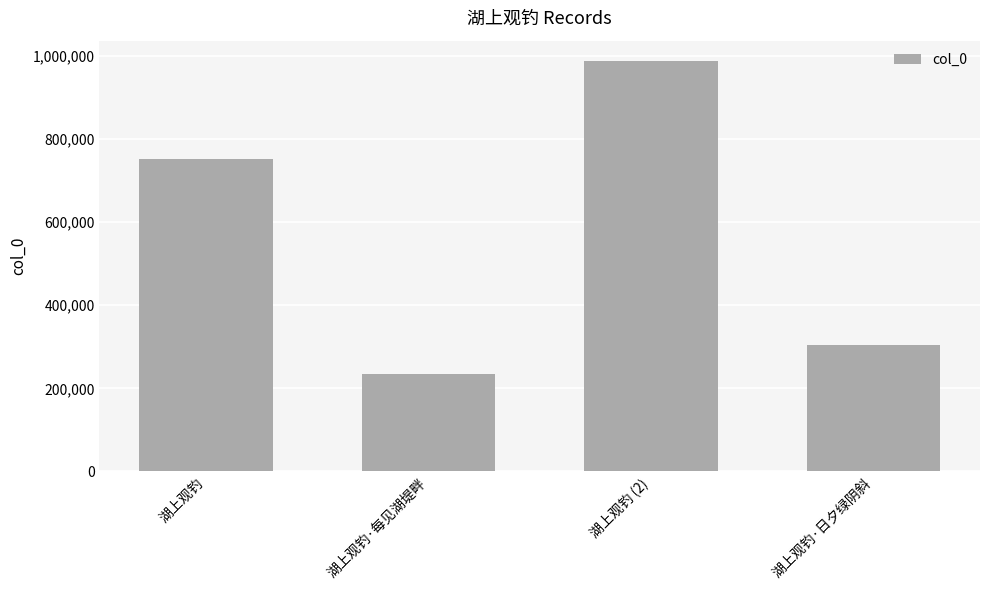

What is the minimum value shown in the chart?

234407